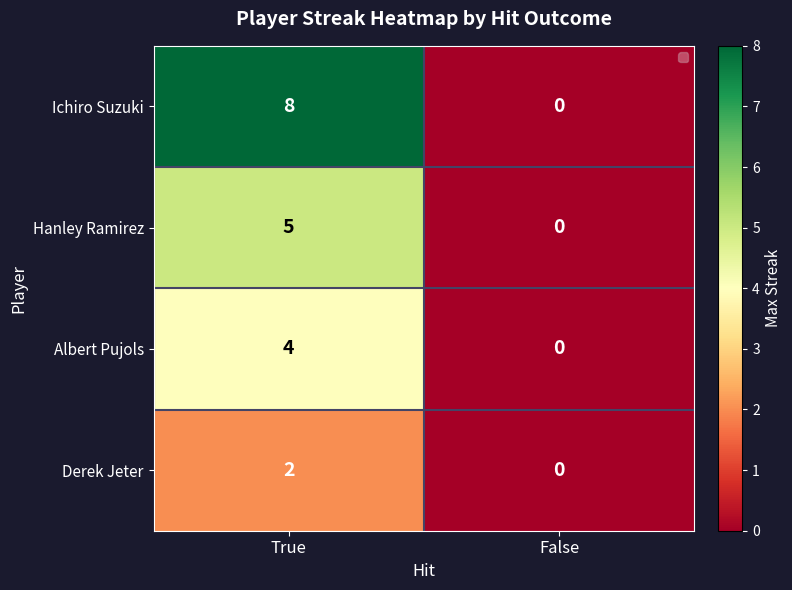

What is the total value across all series at True?

19